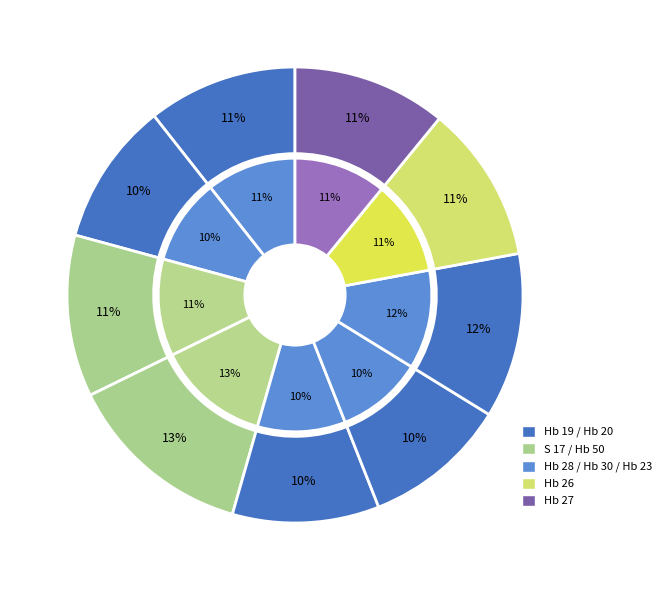

What is the largest slice in the pie chart?

Hb 50